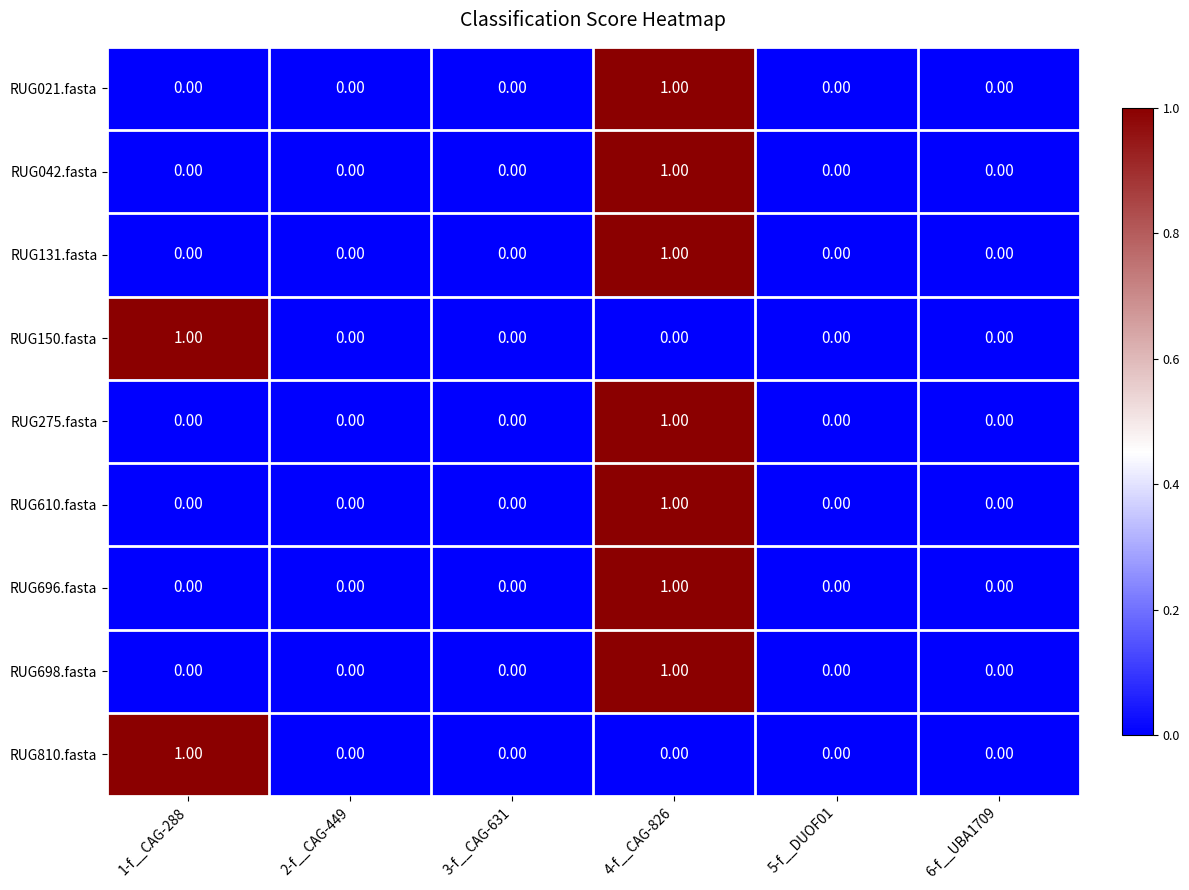

At which category is the sum across all series the highest?

4-f__CAG-826